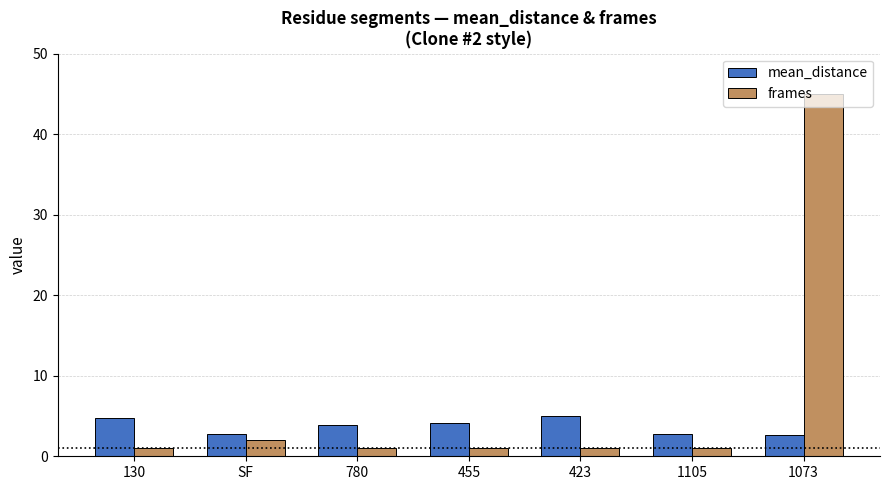

What position from the left is 1073?

7